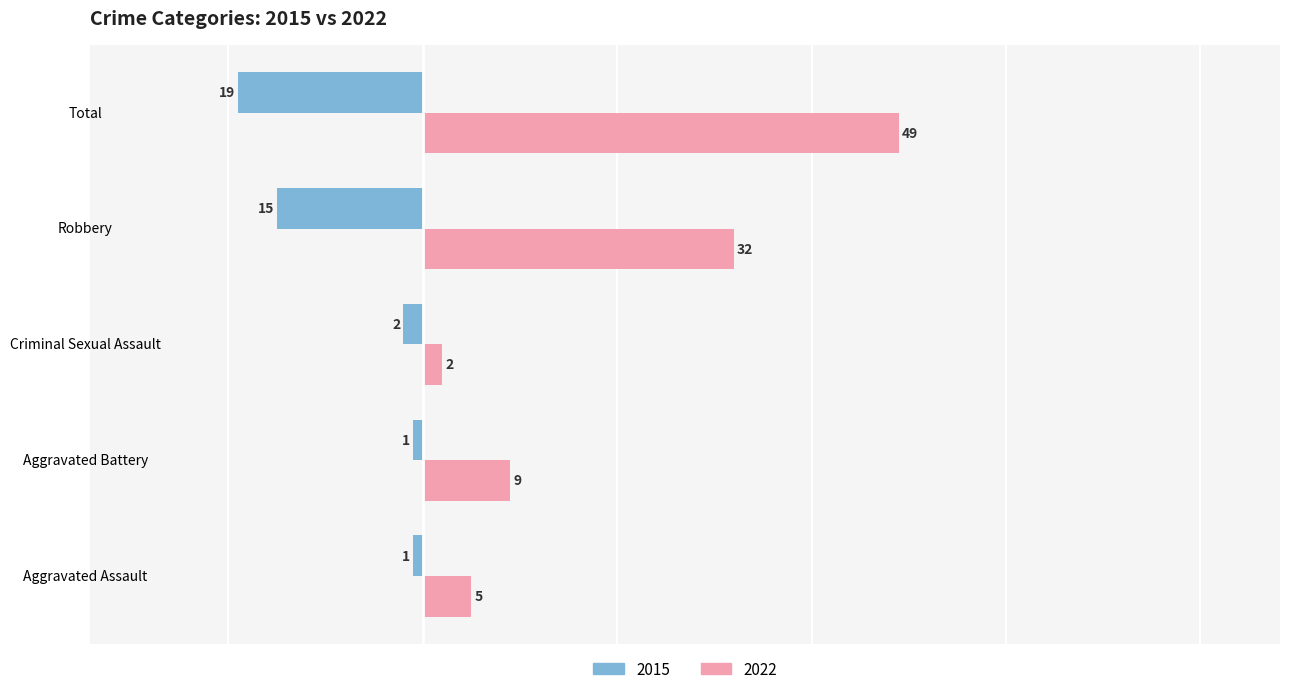

Which category has the lowest value across all series?

Total